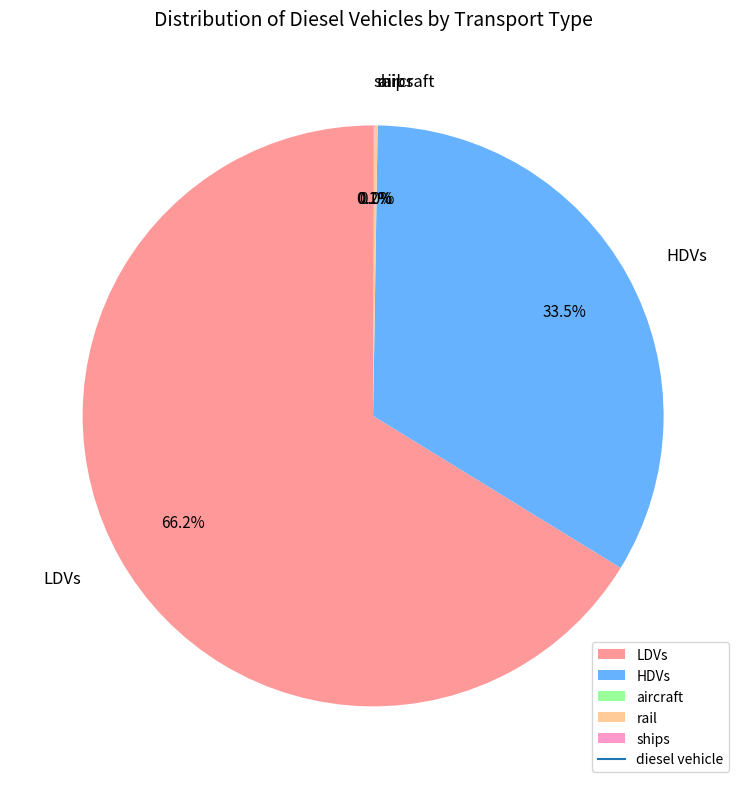

Does any single category account for the majority?

Yes